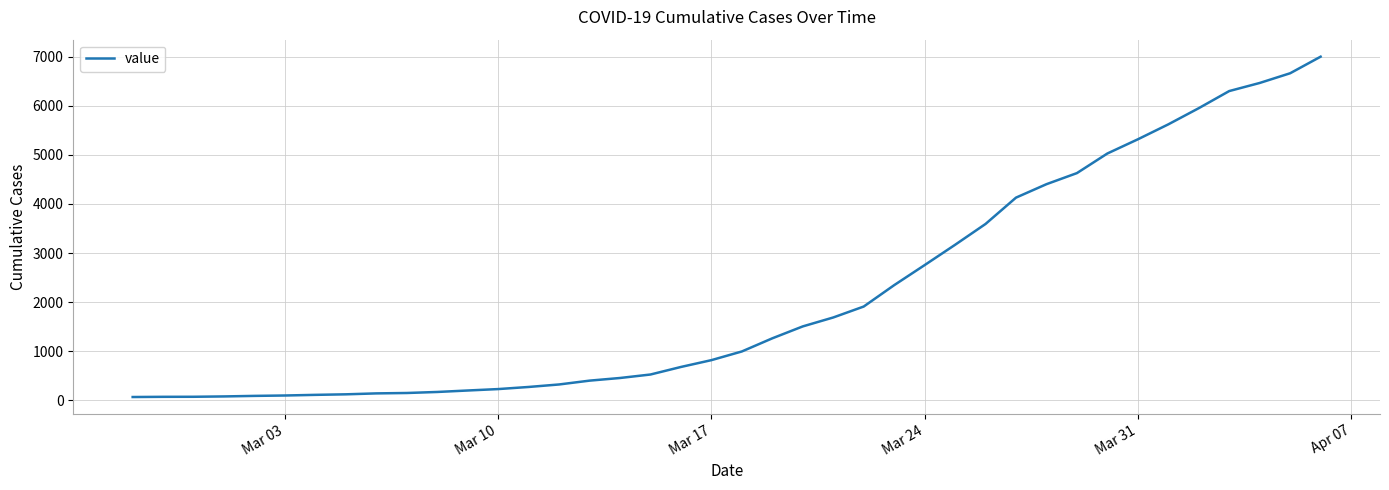

How many lines are shown in the chart?

1